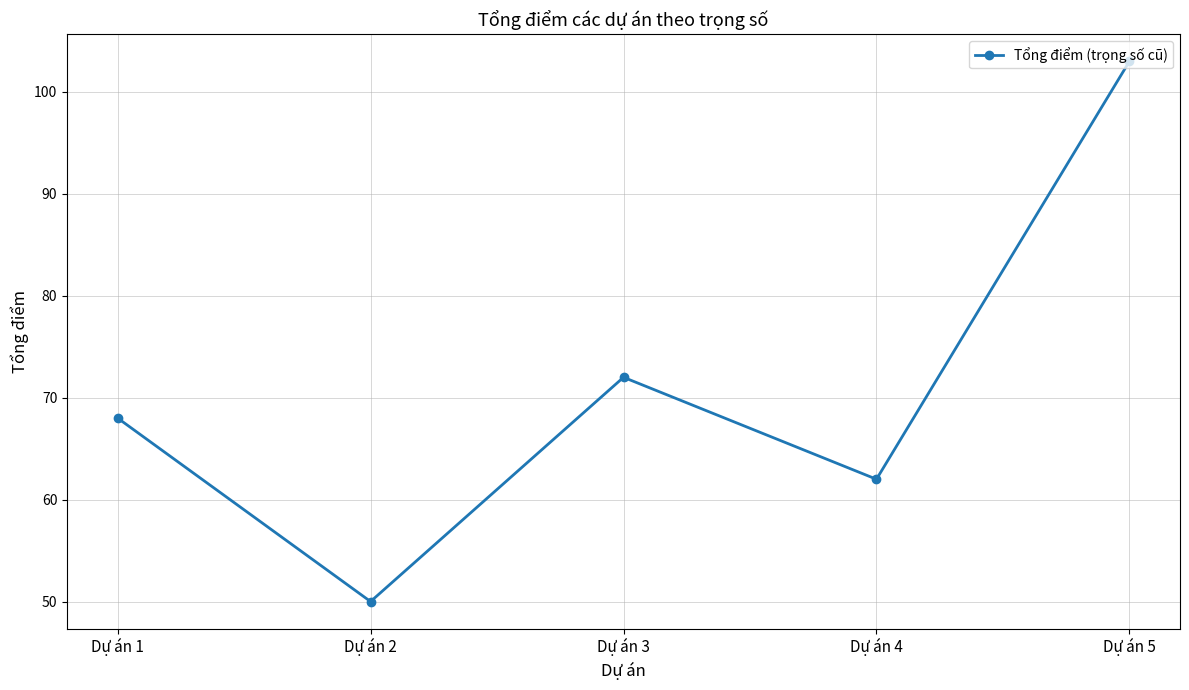

Reading left to right, list all the values displayed in this chart.

68	50	72	62	103